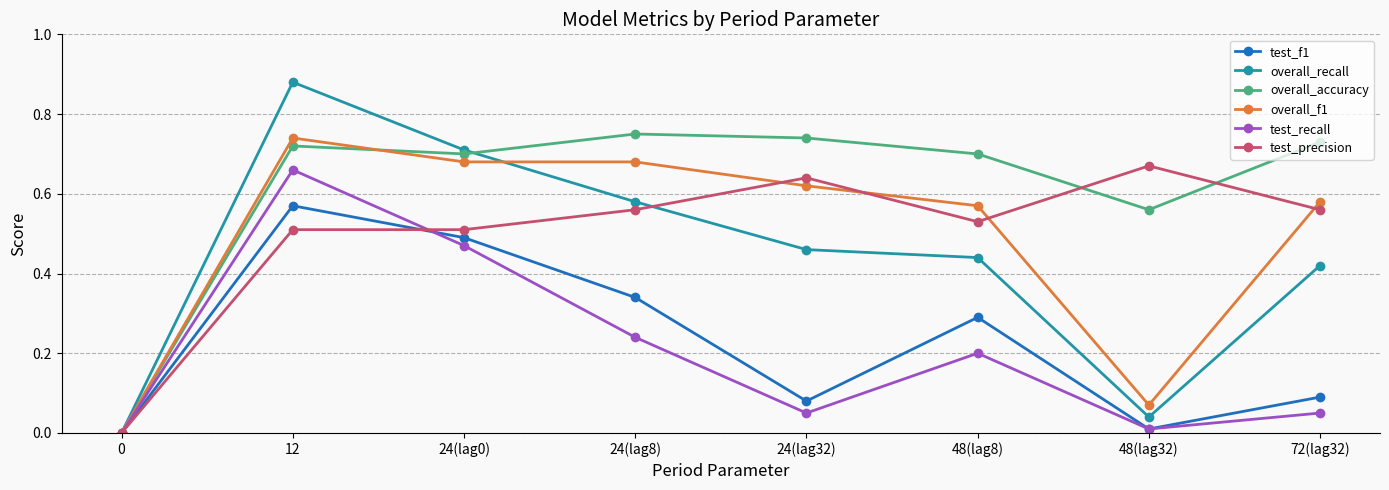

True or false: overall_f1 has a value of 0.4 at 12.

False